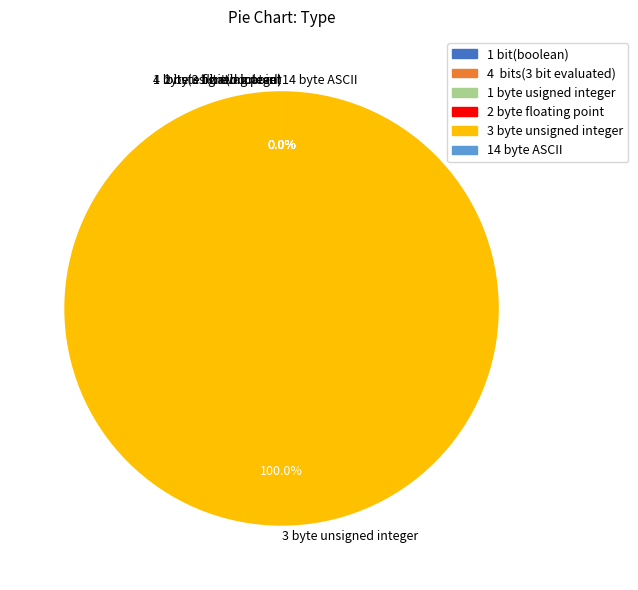

What is the largest slice in the pie chart?

3 byte unsigned integer